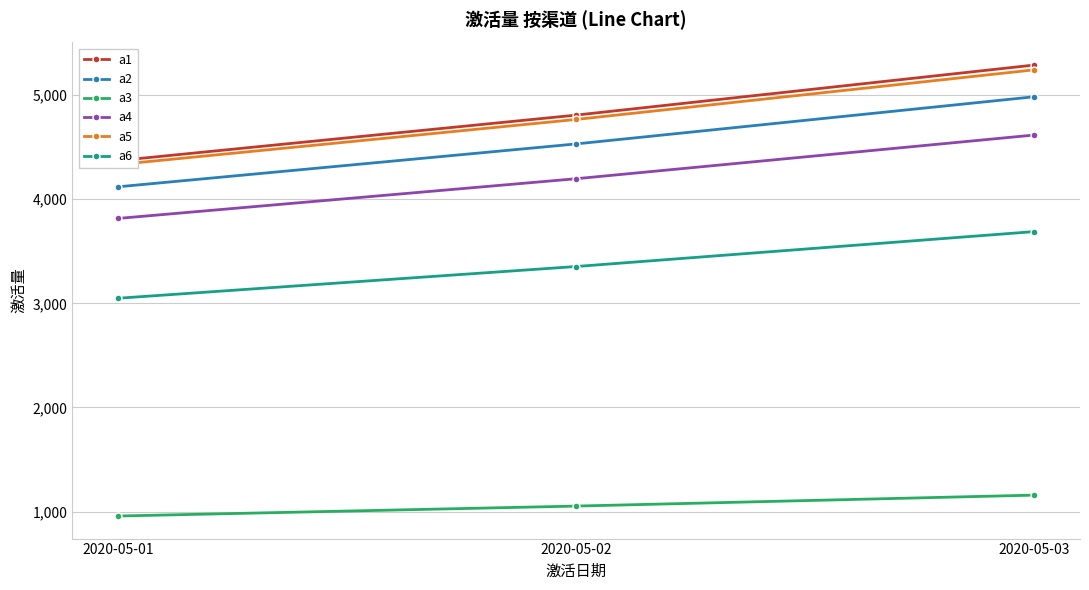

Reading left to right, what are all the values shown in this chart?

a1: 2020-05-01=4371.4	2020-05-02=4808.6	2020-05-03=5289.4
a2: 2020-05-01=4119.6	2020-05-02=4531.6	2020-05-03=4984.8
a3: 2020-05-01=956.5	2020-05-02=1052.2	2020-05-03=1157.4
a4: 2020-05-01=3815.8	2020-05-02=4197.3	2020-05-03=4617.1
a5: 2020-05-01=4333.4	2020-05-02=4766.8	2020-05-03=5243.4
a6: 2020-05-01=3049.0	2020-05-02=3353.8	2020-05-03=3689.2